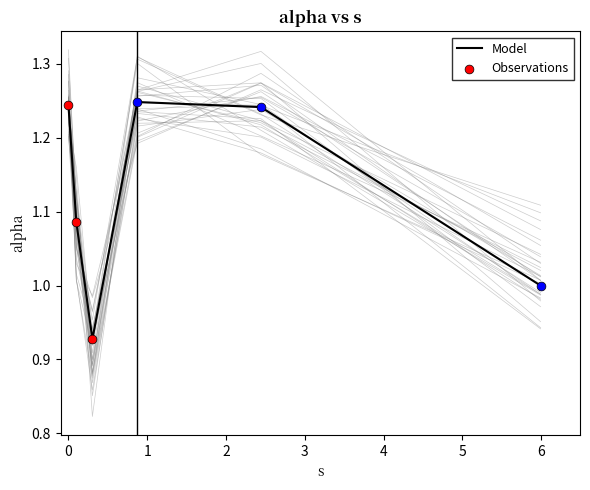

Approximately how many times larger is the value at 0.0 compared to 5.992132083538692?

1.2